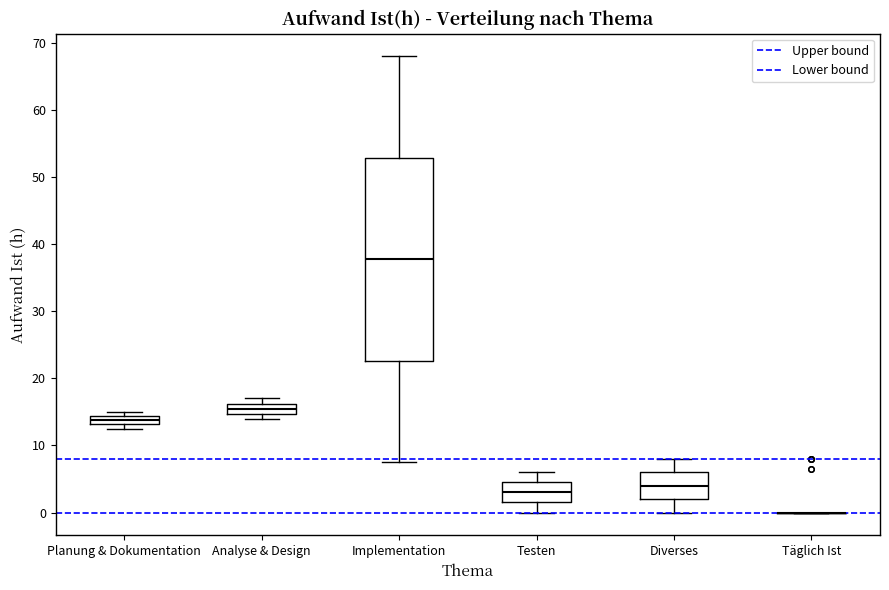

Where does the median line of the box for Testen sit on the y-axis? The values are not printed on the chart, so give them approximately, as read against the axis.

3